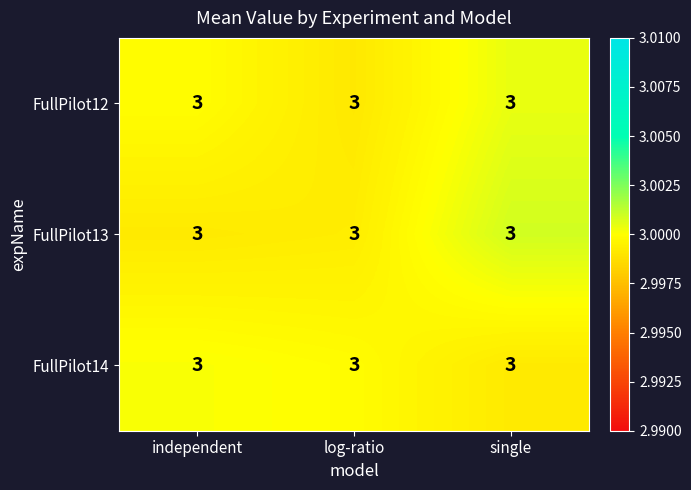

Between log-ratio and single, which is larger?

single